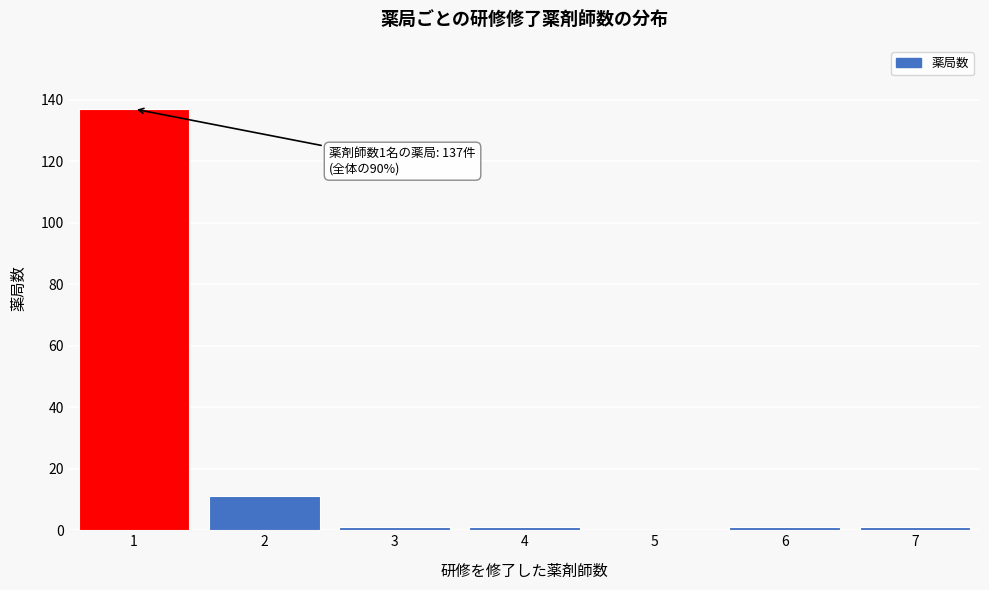

Reading right to left, list all the values displayed in this chart.

7=1	6=1	5=0	4=1	3=1	2=11	1=137